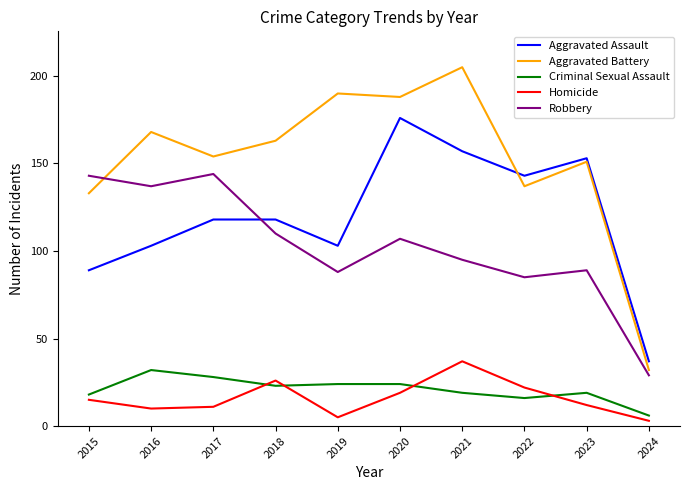

At which label does Aggravated Battery reach its minimum?

2024